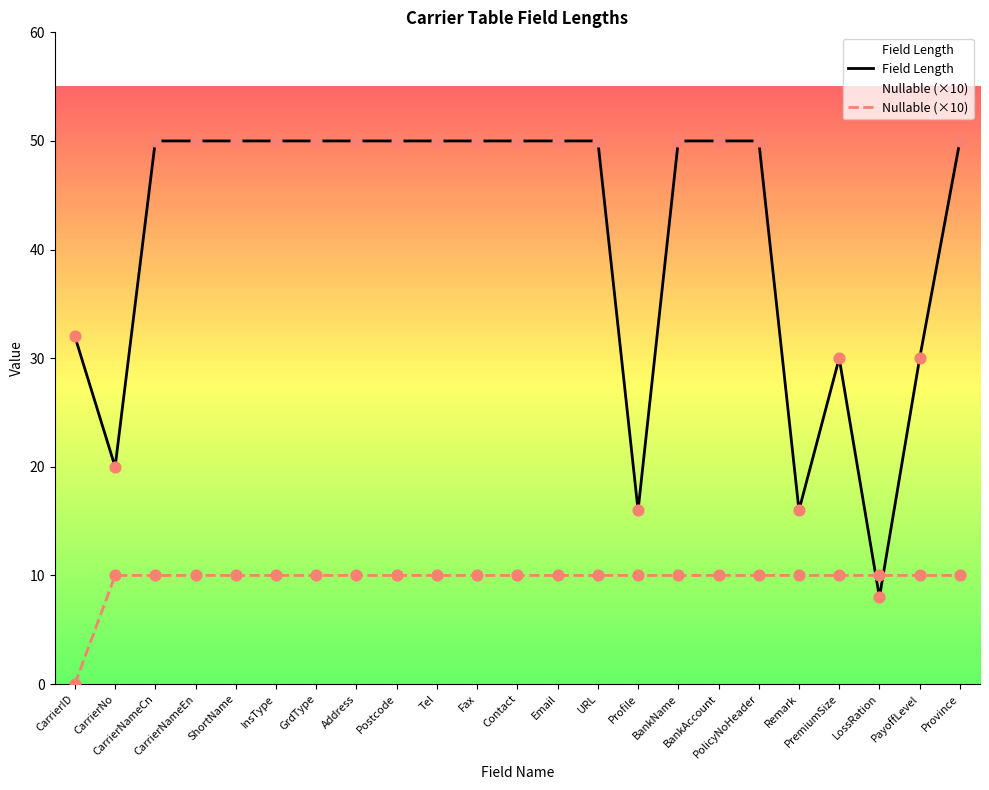

What are all the series names shown in the legend?

Field Length, Nullable (×10)